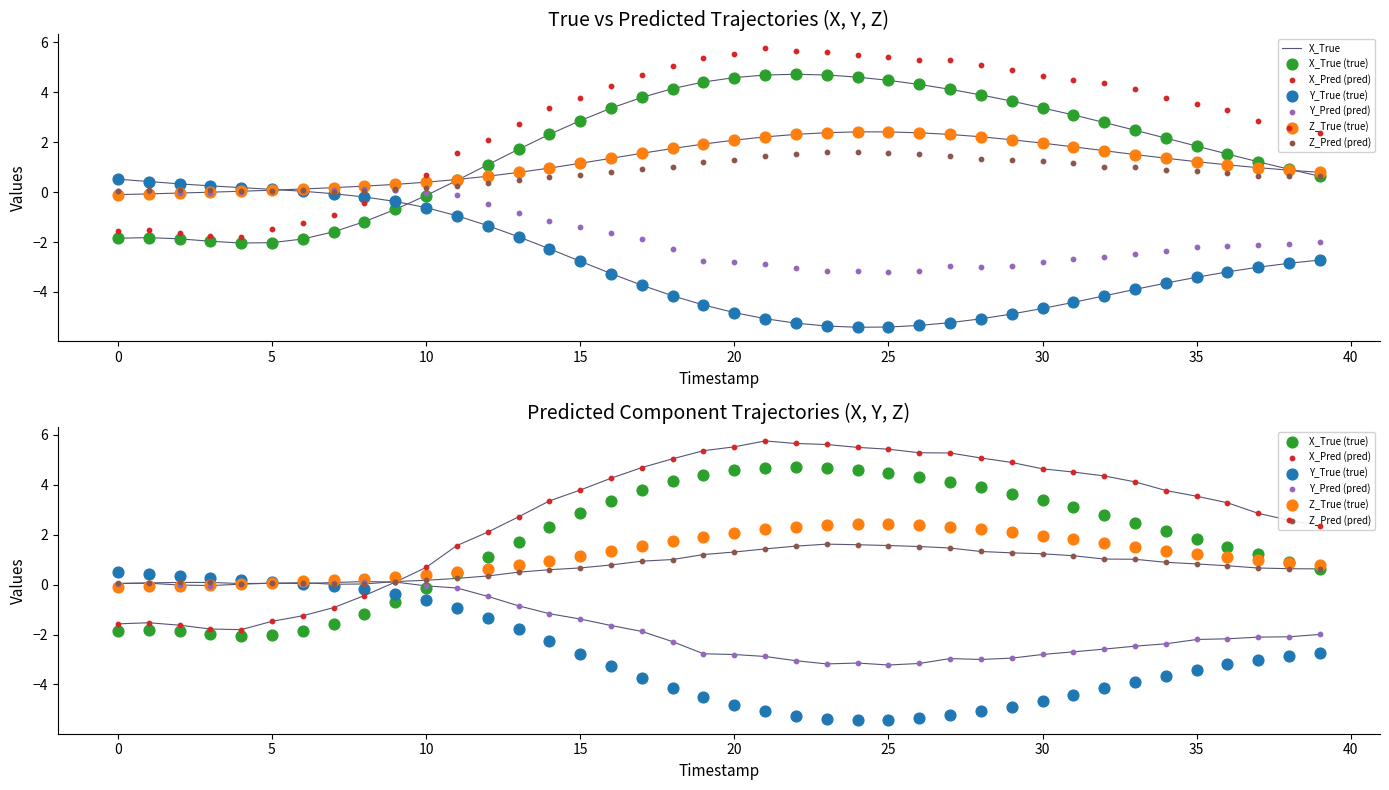

At which category is the sum across all series the highest?

21